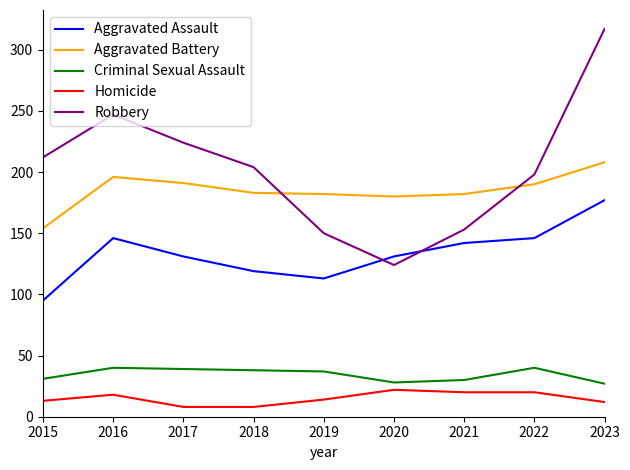

Where is the first local maximum for Robbery?

2016